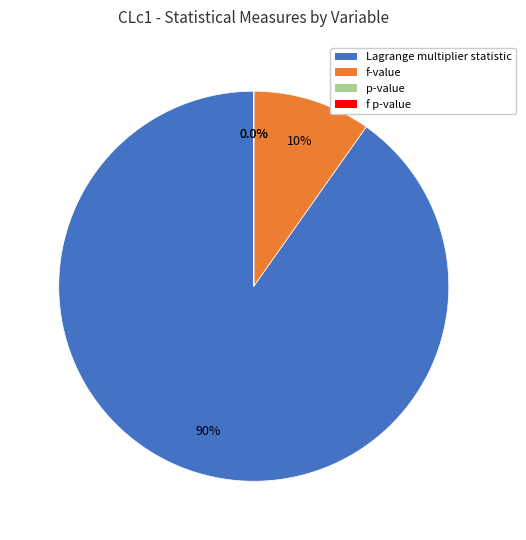

Which category has the biggest portion of the pie?

Lagrange multiplier statistic